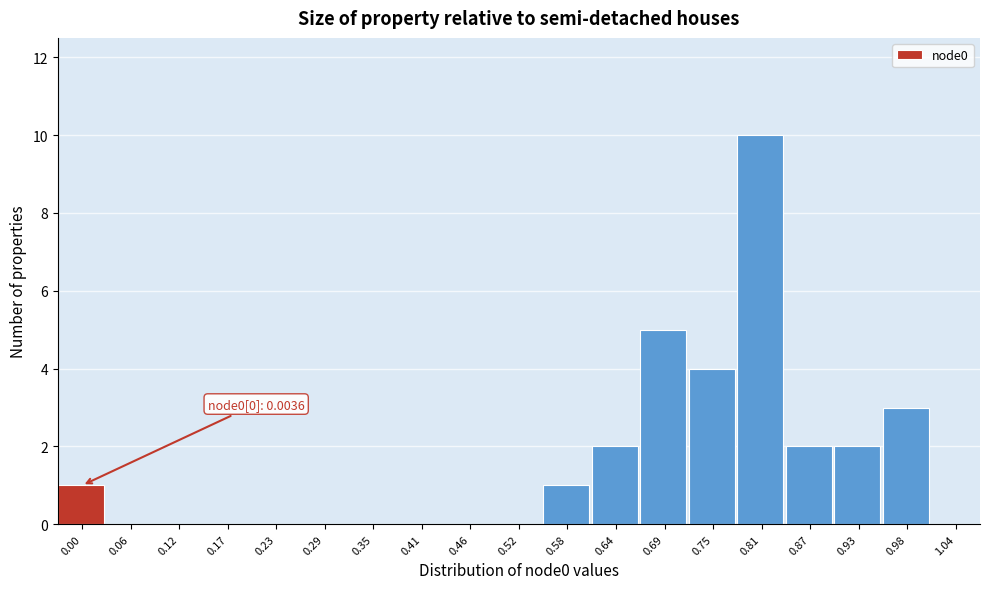

Reading left to right, what are all the values shown in this chart?

0.00=1	0.06=0	0.12=0	0.17=0	0.23=0	0.29=0	0.35=0	0.41=0	0.46=0	0.52=0	0.58=1	0.64=2	0.69=5	0.75=4	0.81=10	0.87=2	0.93=2	0.98=3	1.04=0